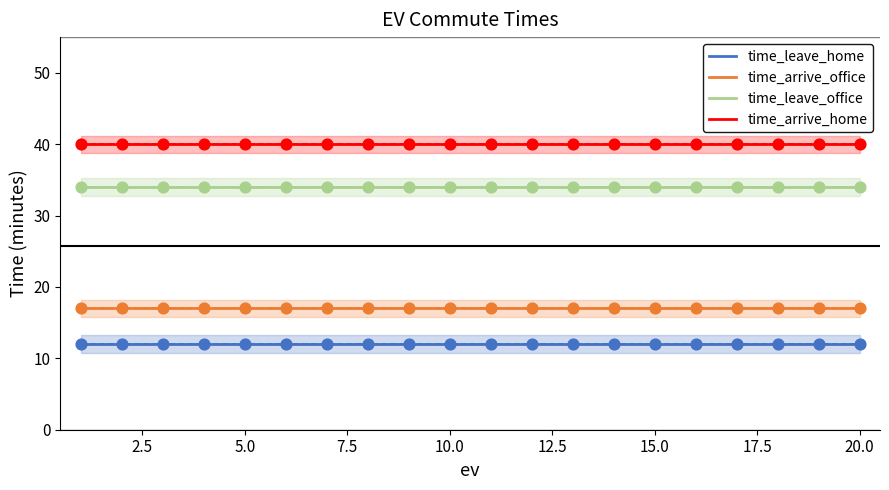

What is the total value across all series at 10?

103